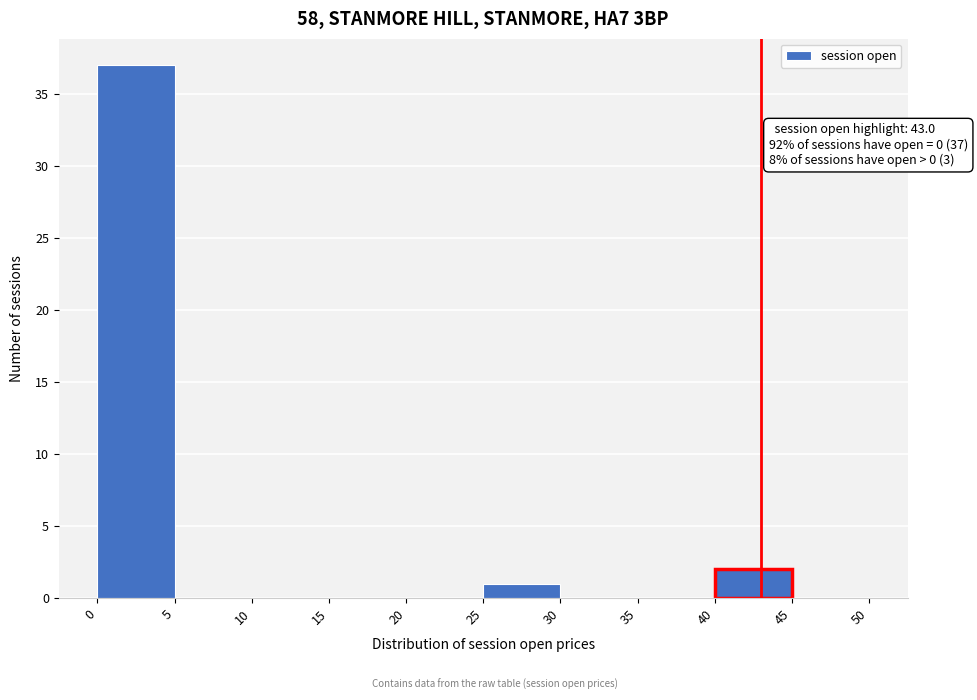

Which range on the x-axis has the tallest bar?

0 to 5